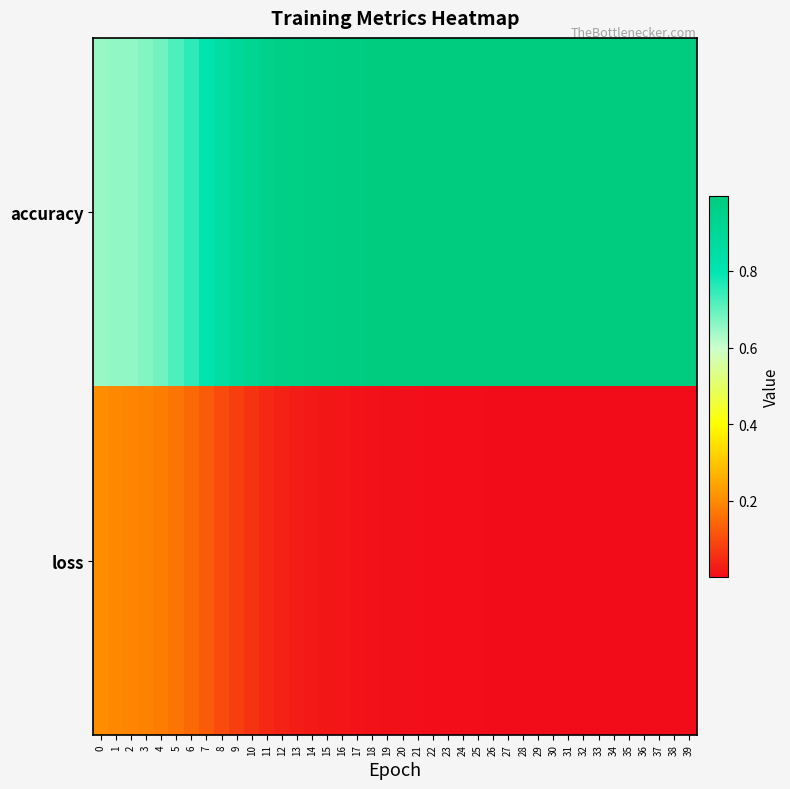

Reading right to left, transcribe all the data shown in this chart.

accuracy: 39=1.0	38=1.0	37=1.0	36=1.0	35=1.0	34=1.0	33=1.0	32=1.0	31=1.0	30=1.0	29=1.0	28=1.0	27=1.0	26=1.0	25=1.0	24=1.0	23=1.0	22=1.0	21=1.0	20=1.0	19=1.0	18=1.0	17=1.0	16=1.0	15=1.0	14=1.0	13=1.0	12=1.0	11=0.9	10=0.9	9=0.9	8=0.9	7=0.8	6=0.8	5=0.7	4=0.7	3=0.7	2=0.7	1=0.7	0=0.6
loss: 39=0.0	38=0.0	37=0.0	36=0.0	35=0.0	34=0.0	33=0.0	32=0.0	31=0.0	30=0.0	29=0.0	28=0.0	27=0.0	26=0.0	25=0.0	24=0.0	23=0.0	22=0.0	21=0.0	20=0.0	19=0.0	18=0.0	17=0.0	16=0.0	15=0.0	14=0.0	13=0.0	12=0.0	11=0.0	10=0.1	9=0.1	8=0.1	7=0.1	6=0.1	5=0.2	4=0.2	3=0.2	2=0.2	1=0.2	0=0.2